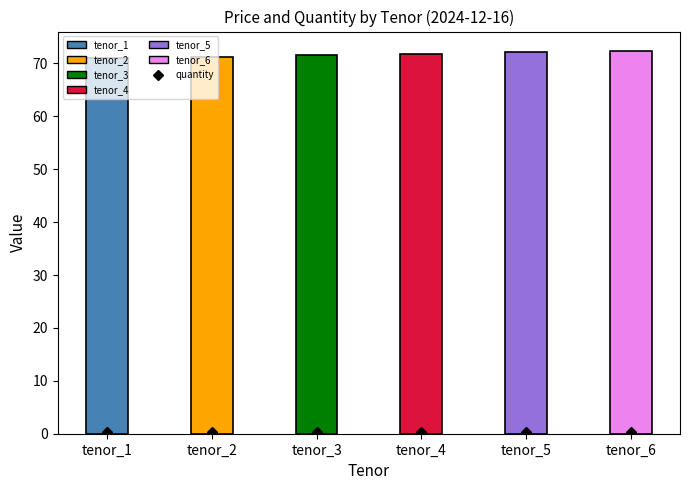

Which series changed the most between tenor_1 and tenor_2?

price